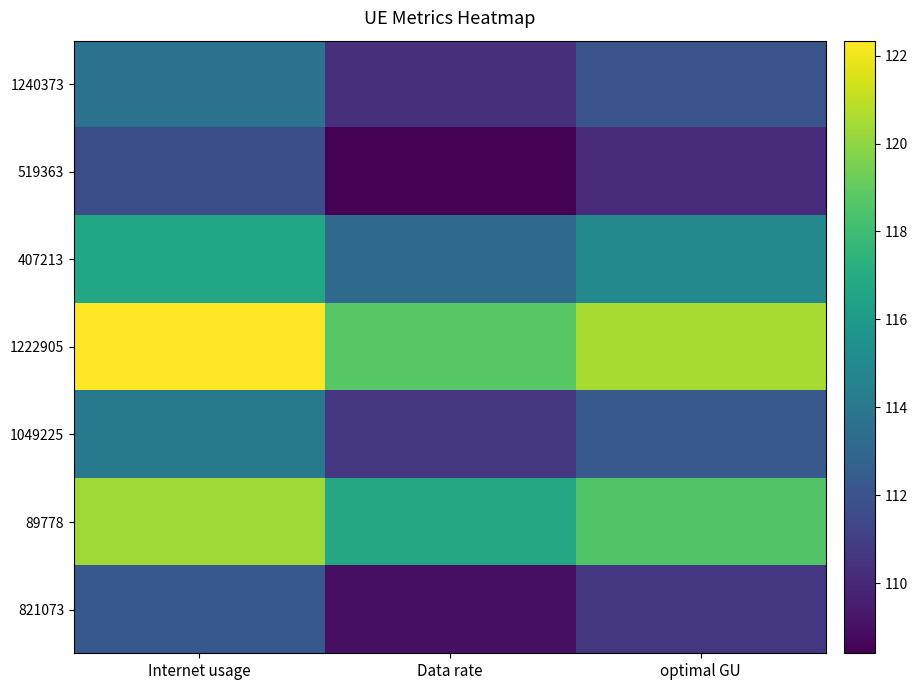

Rank the series at Data rate from lowest to highest value.

519363, 821073, 1240373, 1049225, 407213, 89778, 1222905